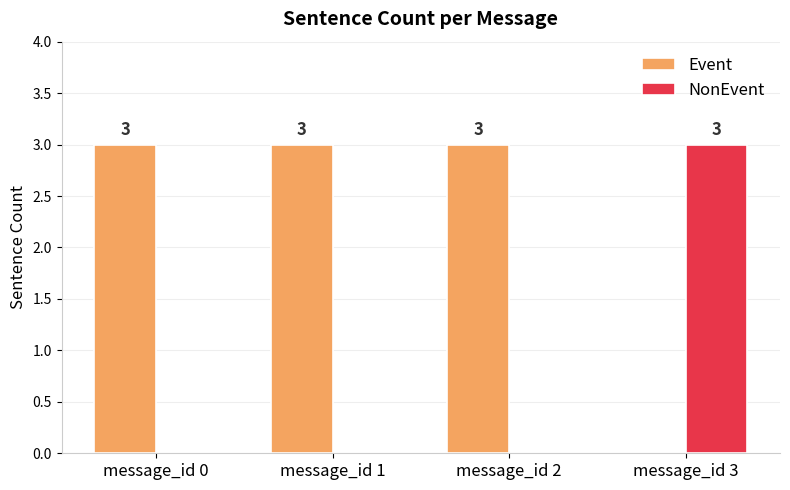

The value of NonEvent at message_id 0 is 0. True or false?

True